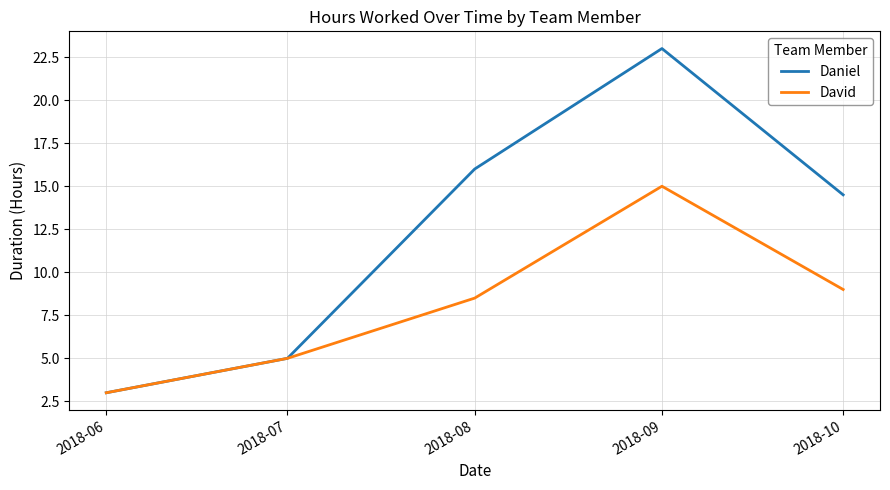

Between 2018-08 and 2018-09, which series saw the biggest shift?

Daniel